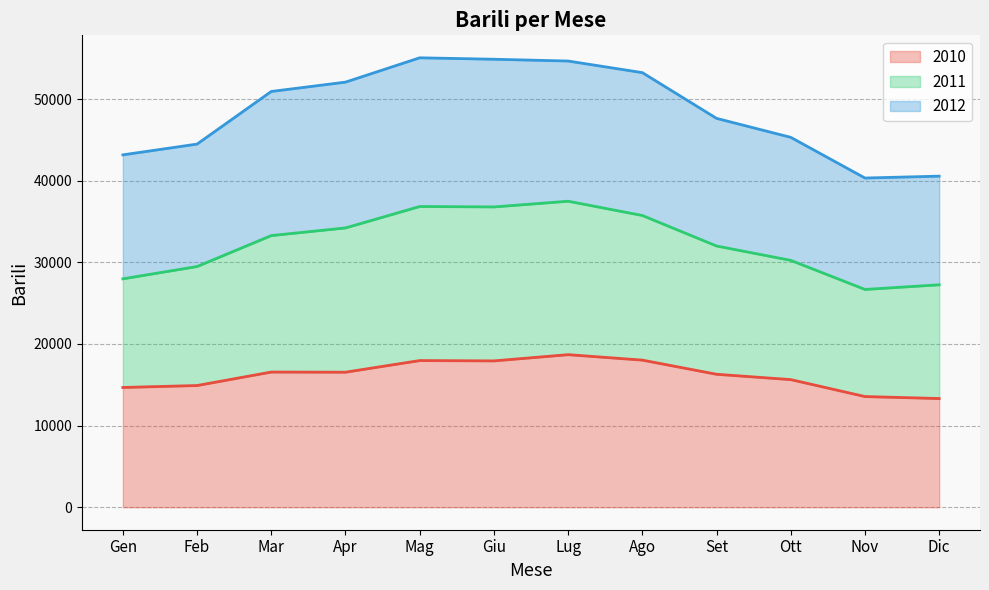

True or false: 2011 and 2010 intersect in this chart.

False